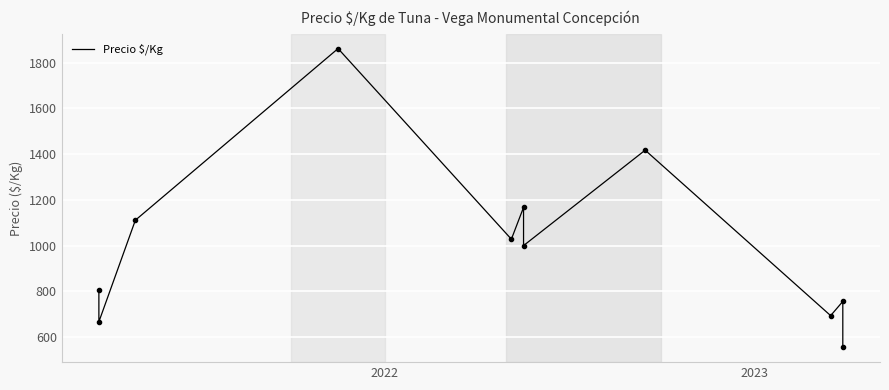

How many interior local peaks (higher than both neighbors) does the data have?

4